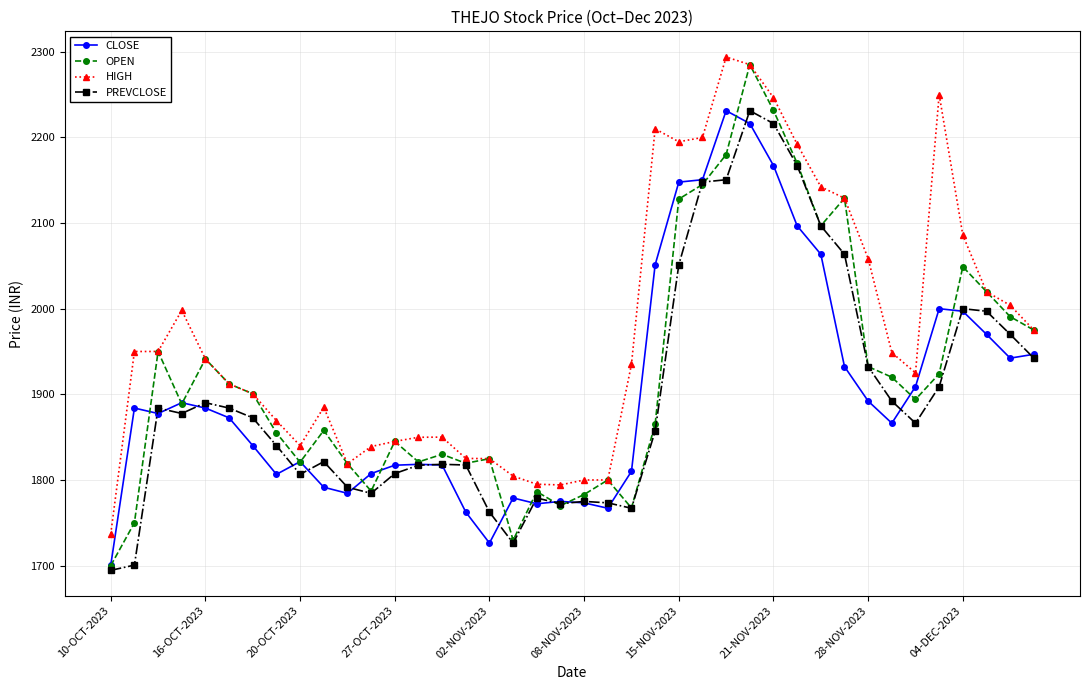

What is the value of the HIGH point at the 4th from the left?

1998.0